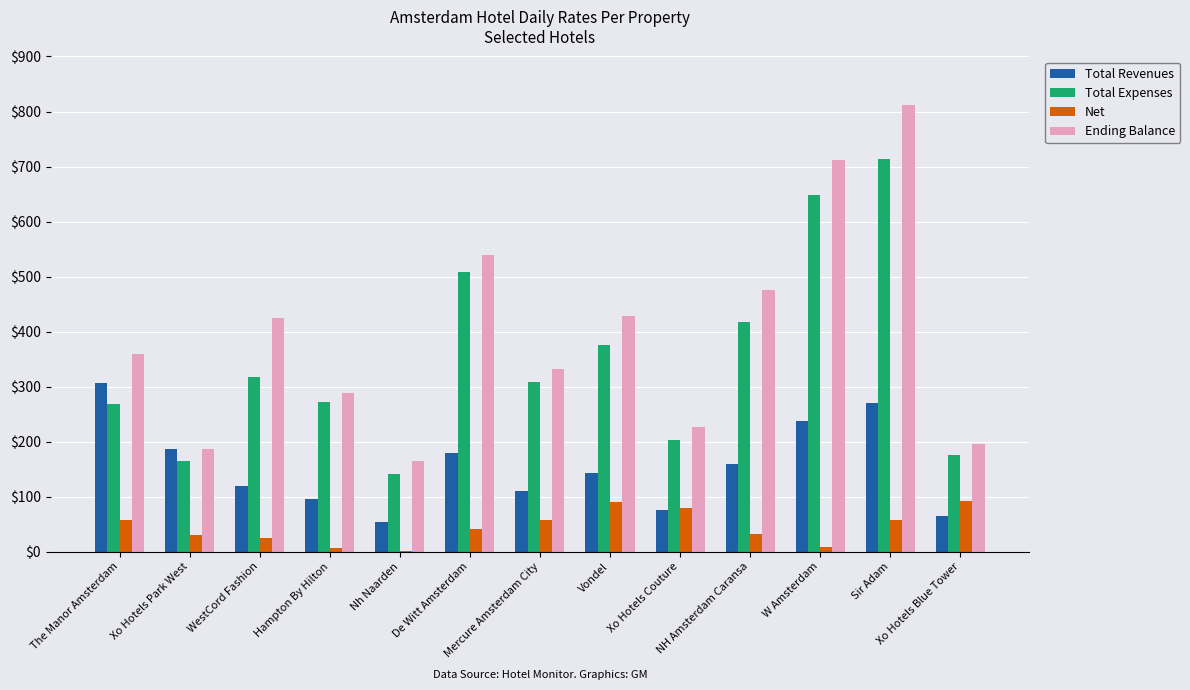

At which label does Total Revenues reach its peak?

The Manor Amsterdam